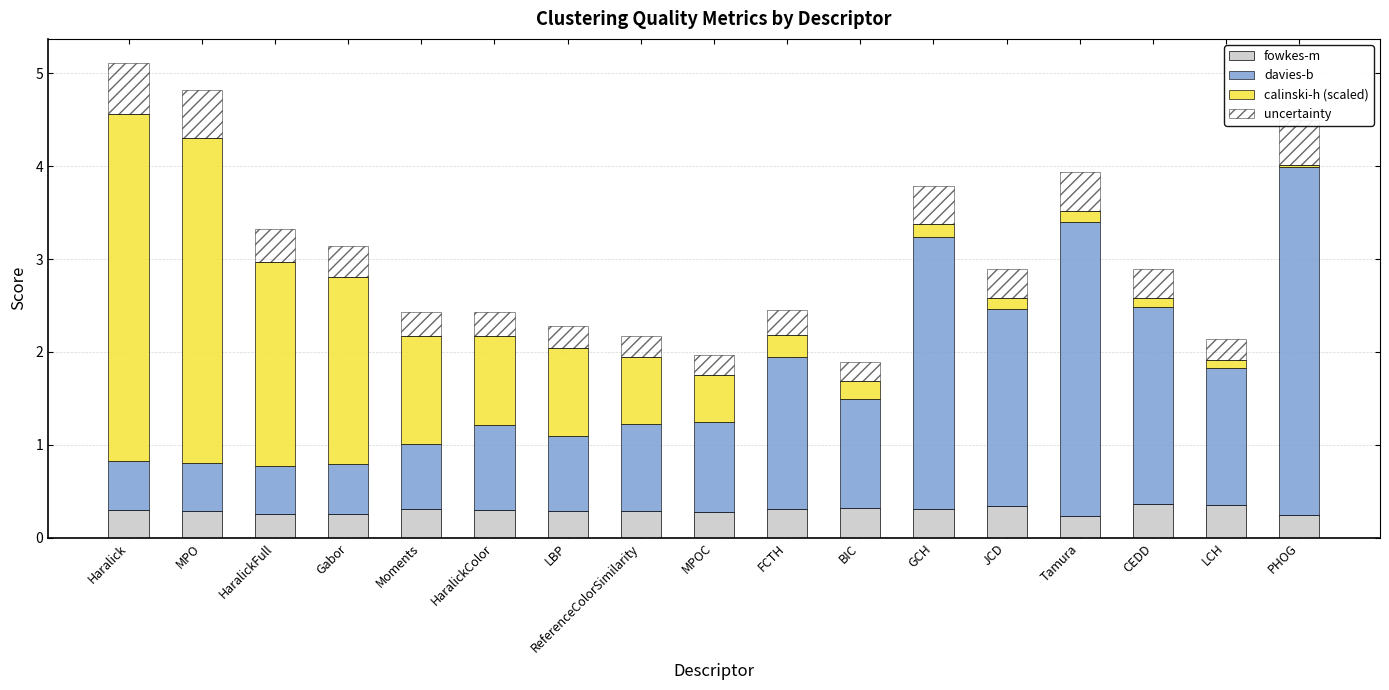

How many categories are shown in the chart?

17